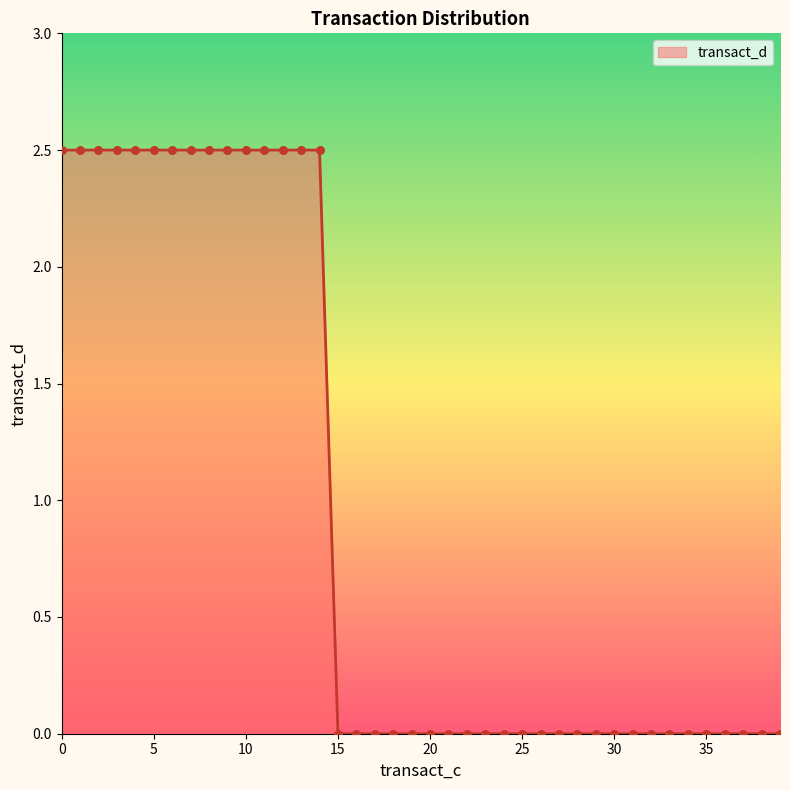

What is the difference between the maximum and minimum values?

2.5